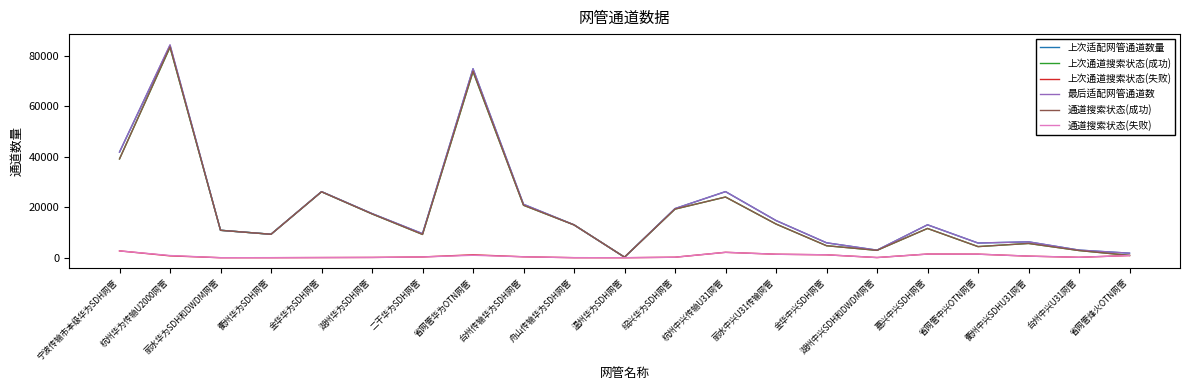

At which category does 最后适配网管通道数 reach its first local peak?

杭州华为传输U2000网管